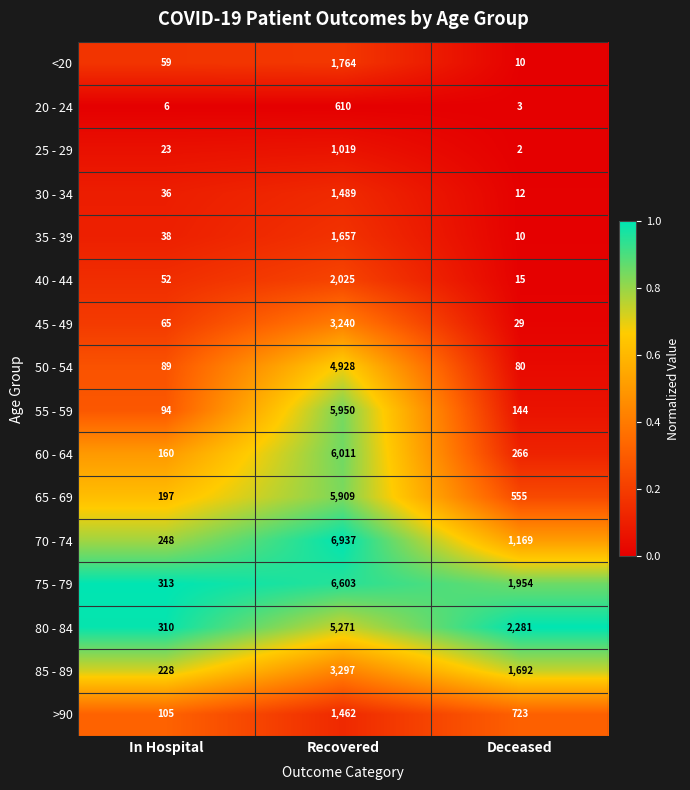

Is the value of 85 - 89 at In Hospital greater than the value of 55 - 59 at In Hospital?

Yes